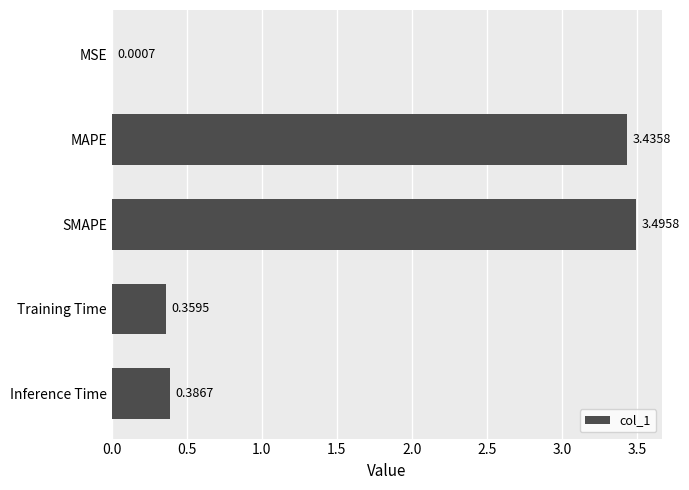

What is the sum of all values?

7.7